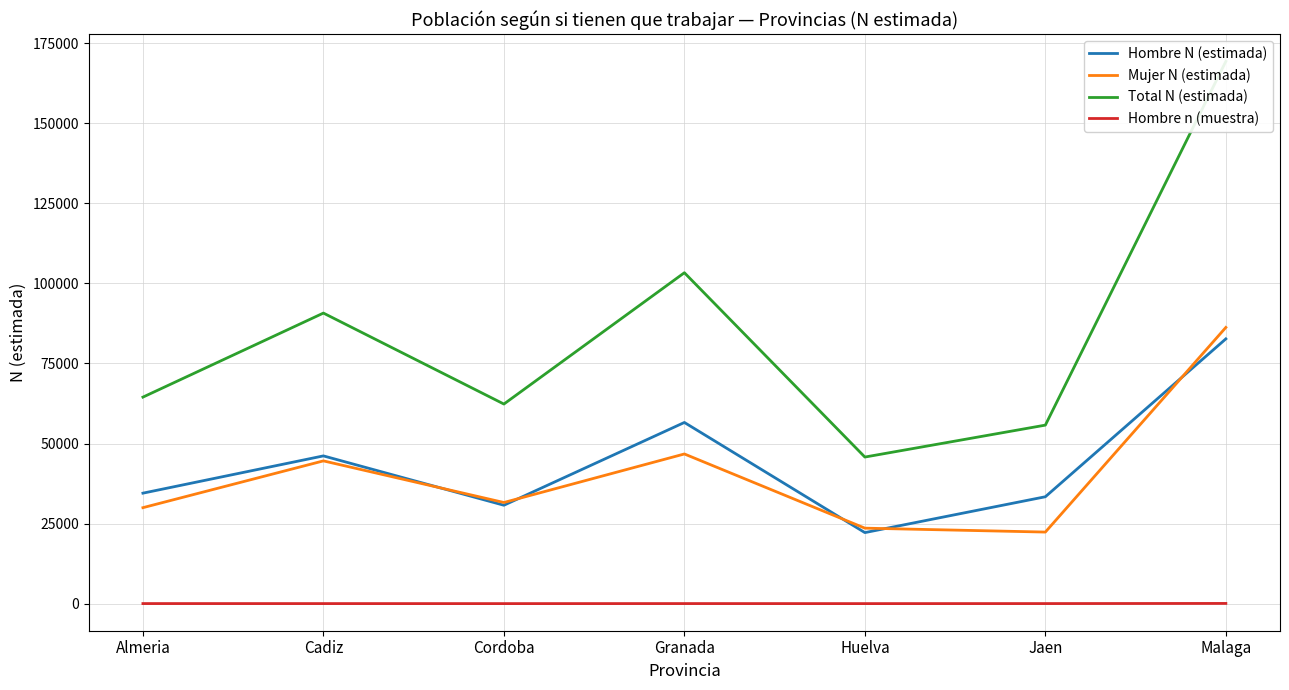

Which category has the highest value across all series?

Malaga